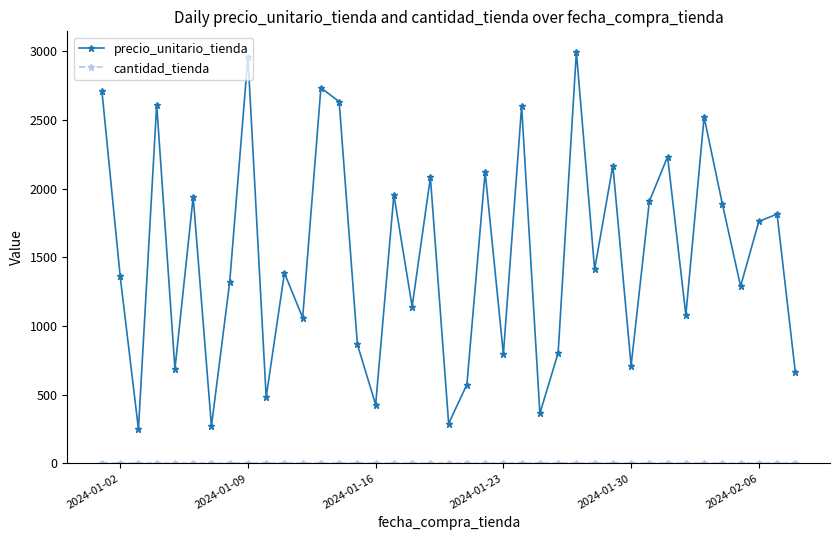

In precio_unitario_tienda, how many points are higher than both neighbors (excluding endpoints)?

14